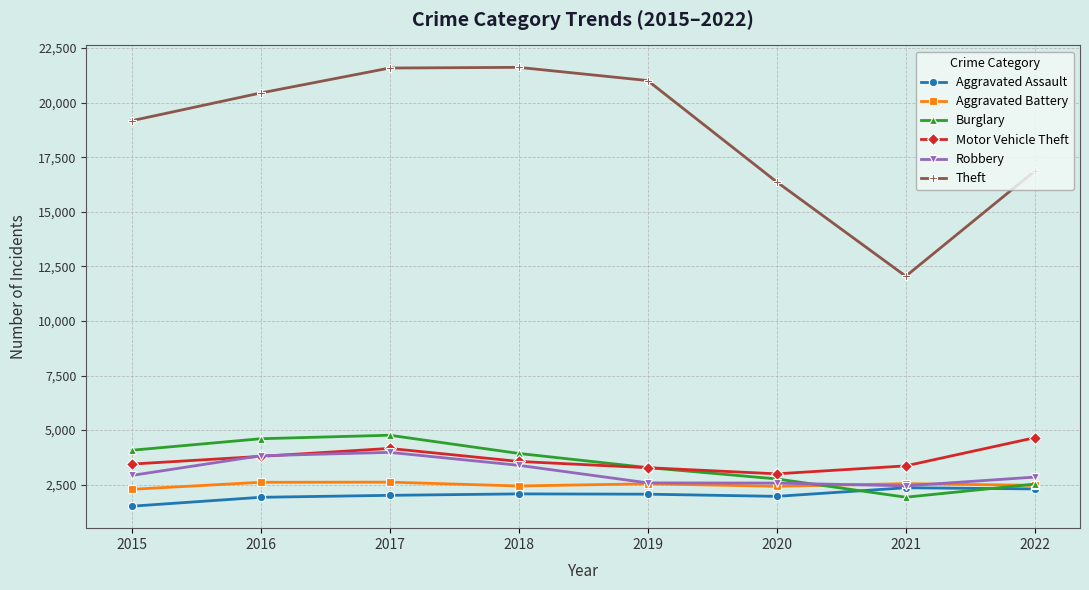

What is the minimum value for Robbery?

2445